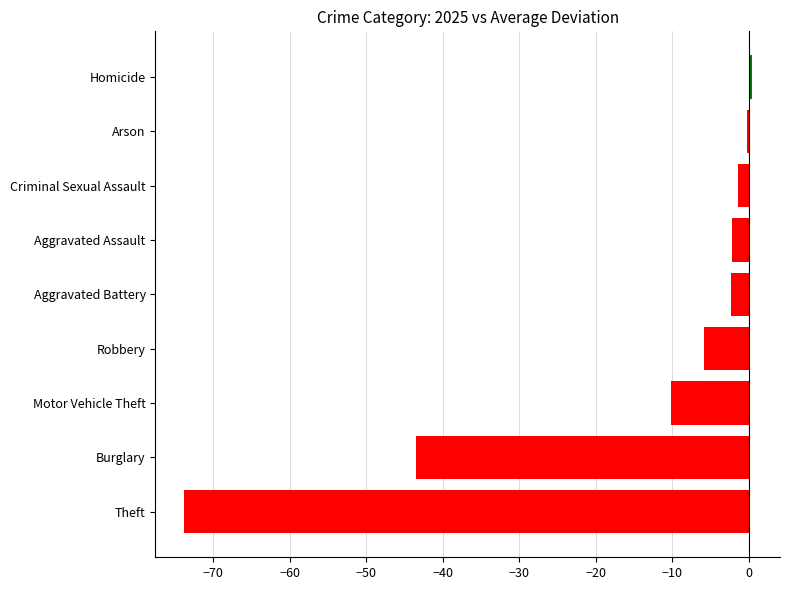

The chart shows a value of -43.5 at Burglary. True or false?

True